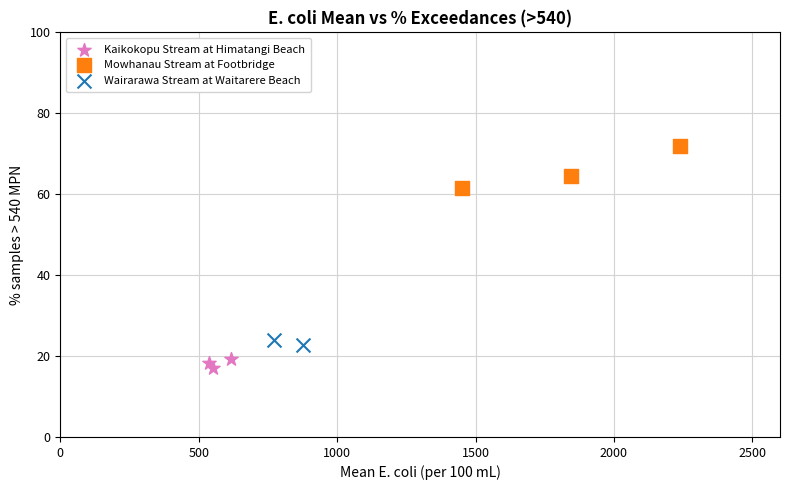

What are all the series names shown in the legend?

Kaikokopu Stream at Himatangi Beach, Mowhanau Stream at Footbridge, Wairarawa Stream at Waitarere Beach